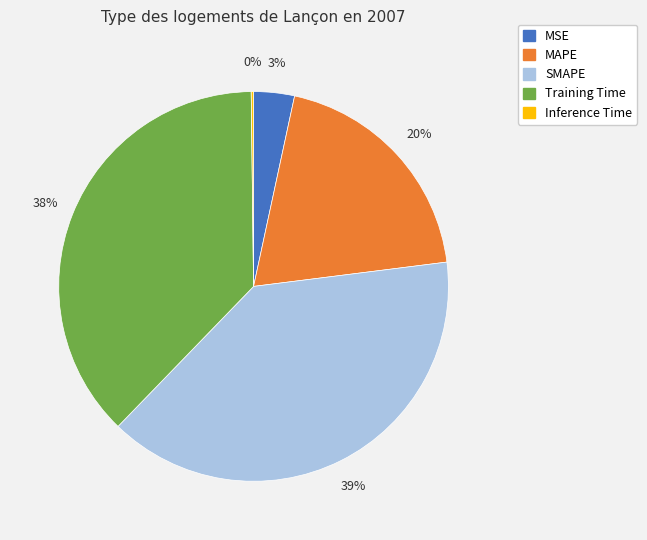

Is it true that Training Time is 38% of the pie?

True